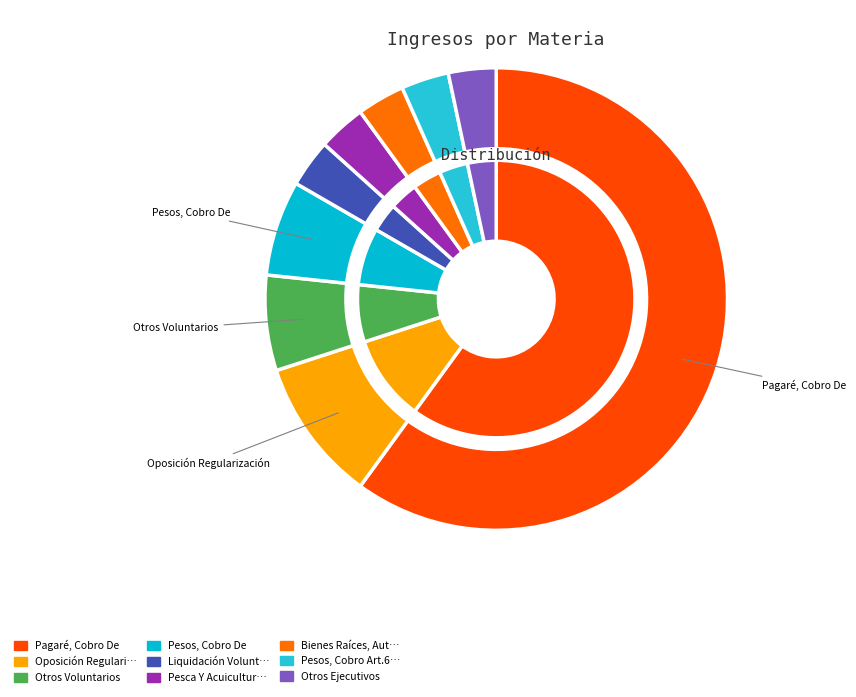

Which slice is the largest?

Pagaré, Cobro De